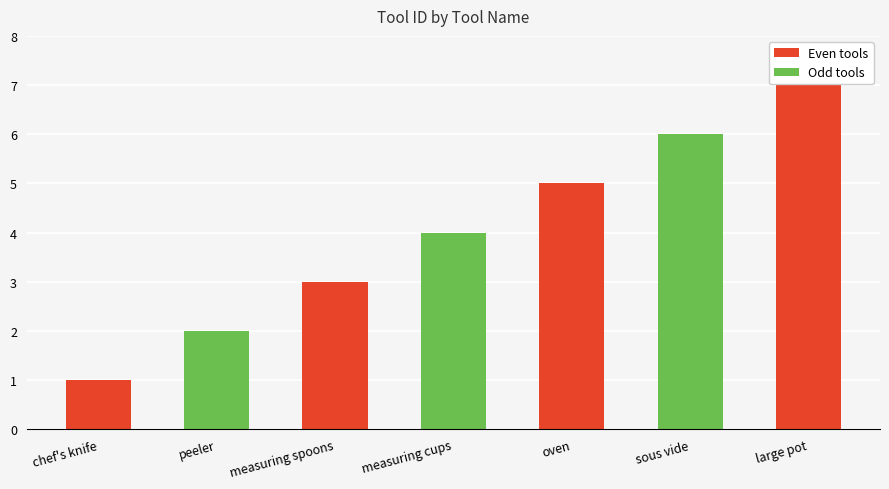

True or false: the data shows 5 at oven.

True